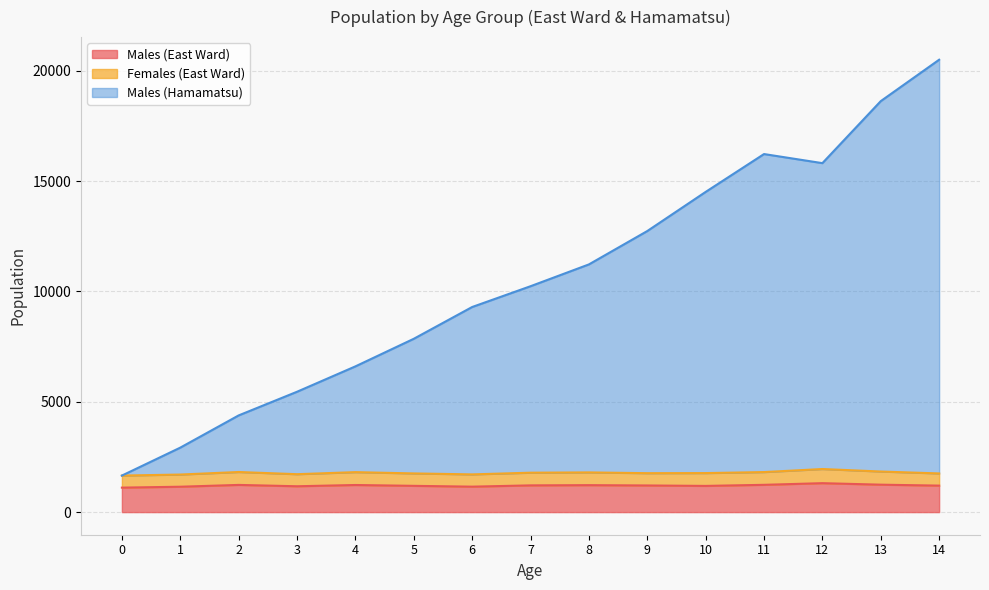

Which series changed the most between 5 and 7?

Males (Hamamatsu)